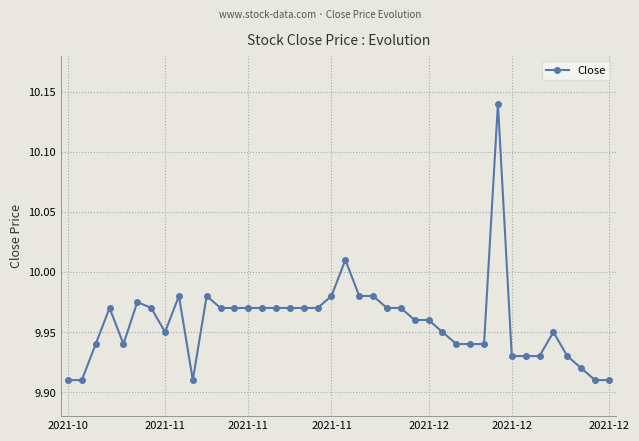

True or false: there are more than 0 points higher than both neighbors.

True